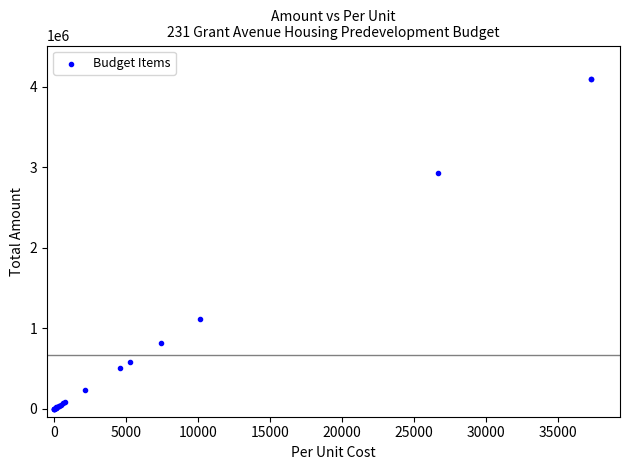

What Y value in the scatter plot is closest to 2051977?

2931396.0